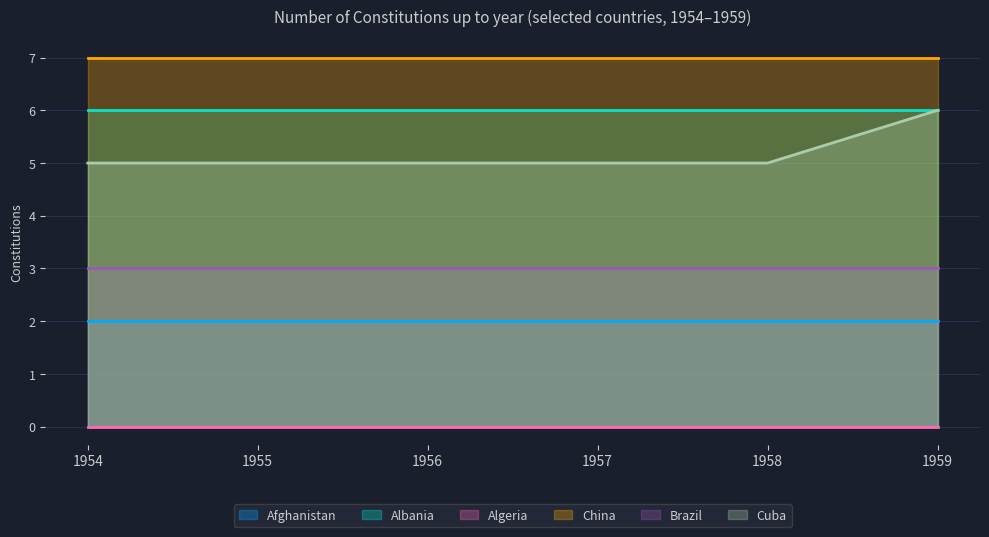

What is the spread (max minus min) of values at 1956?

7